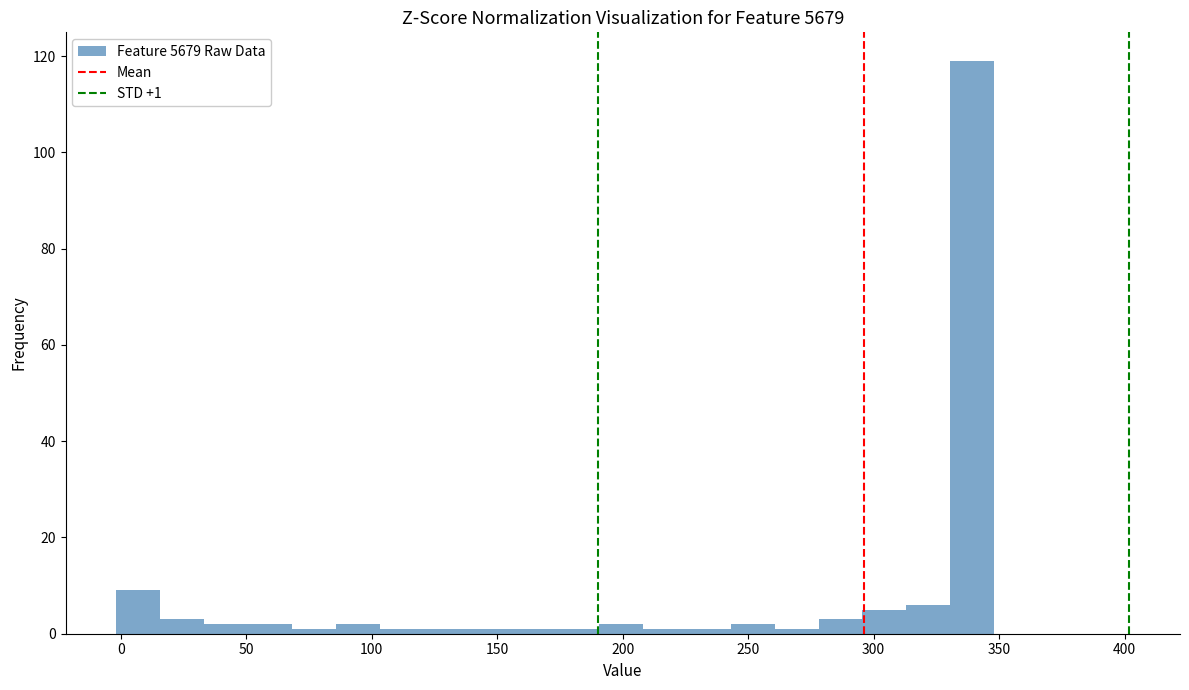

Read against the x-axis, roughly where is the centre of the tallest bar?

340